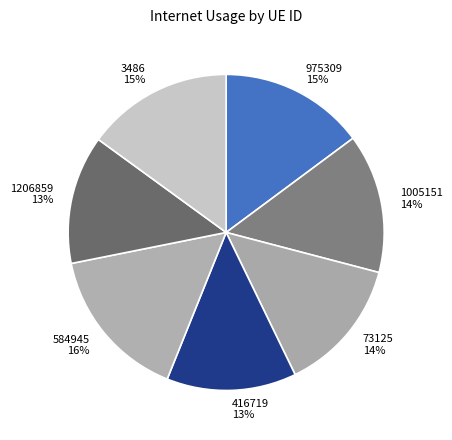

To the nearest percent, what percentage of the pie is 1005151?

14%